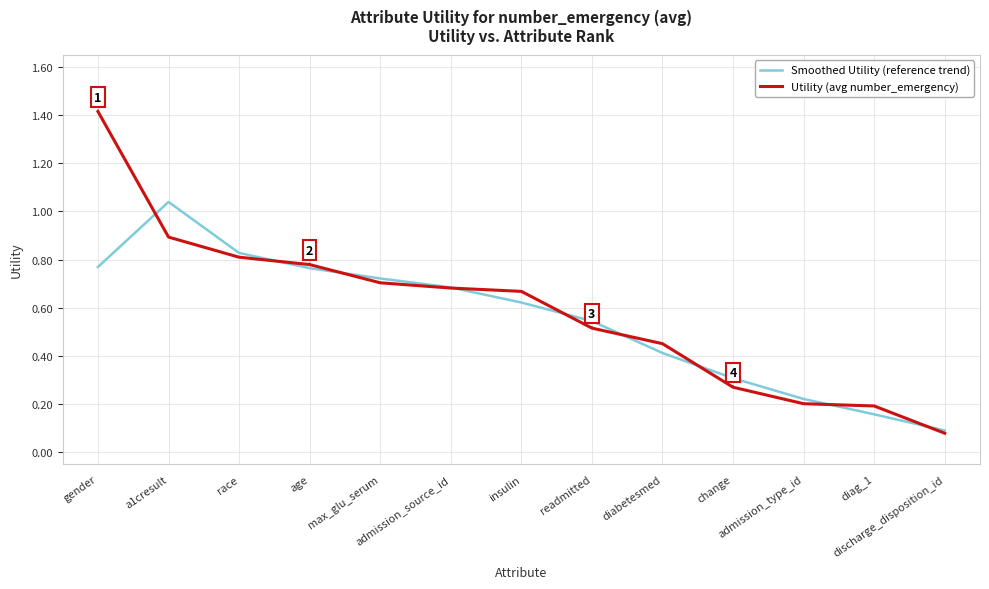

Rank the series by their maximum value, from lowest to highest.

Smoothed Utility (reference trend), Utility (avg number_emergency)